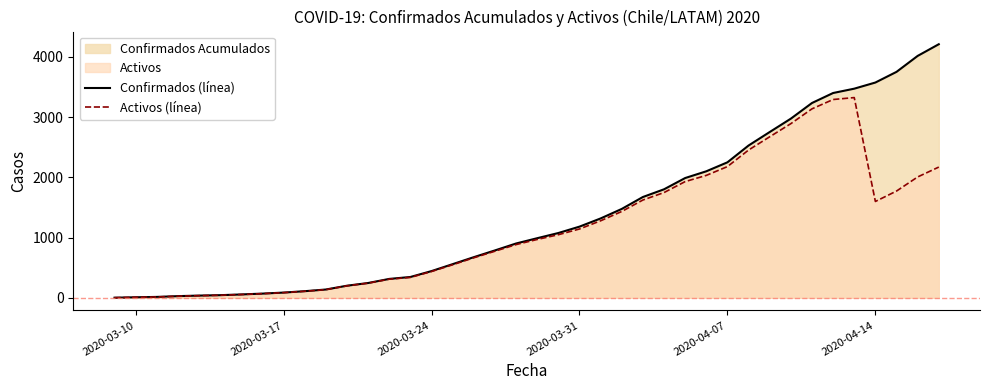

Which series has the largest total across all categories?

Confirmados (línea)